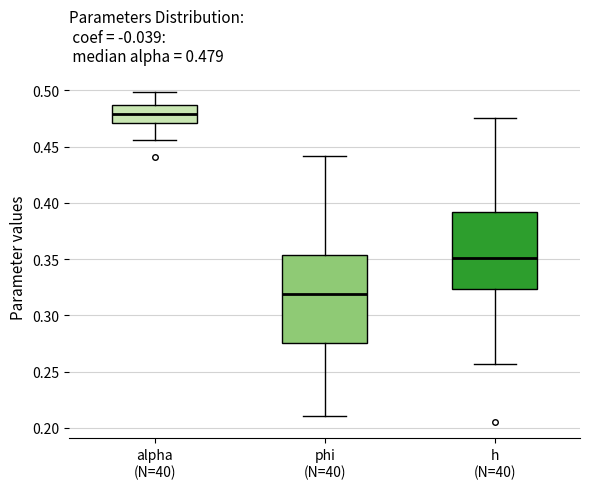

Which box has the highest median line?

alpha (N=40)